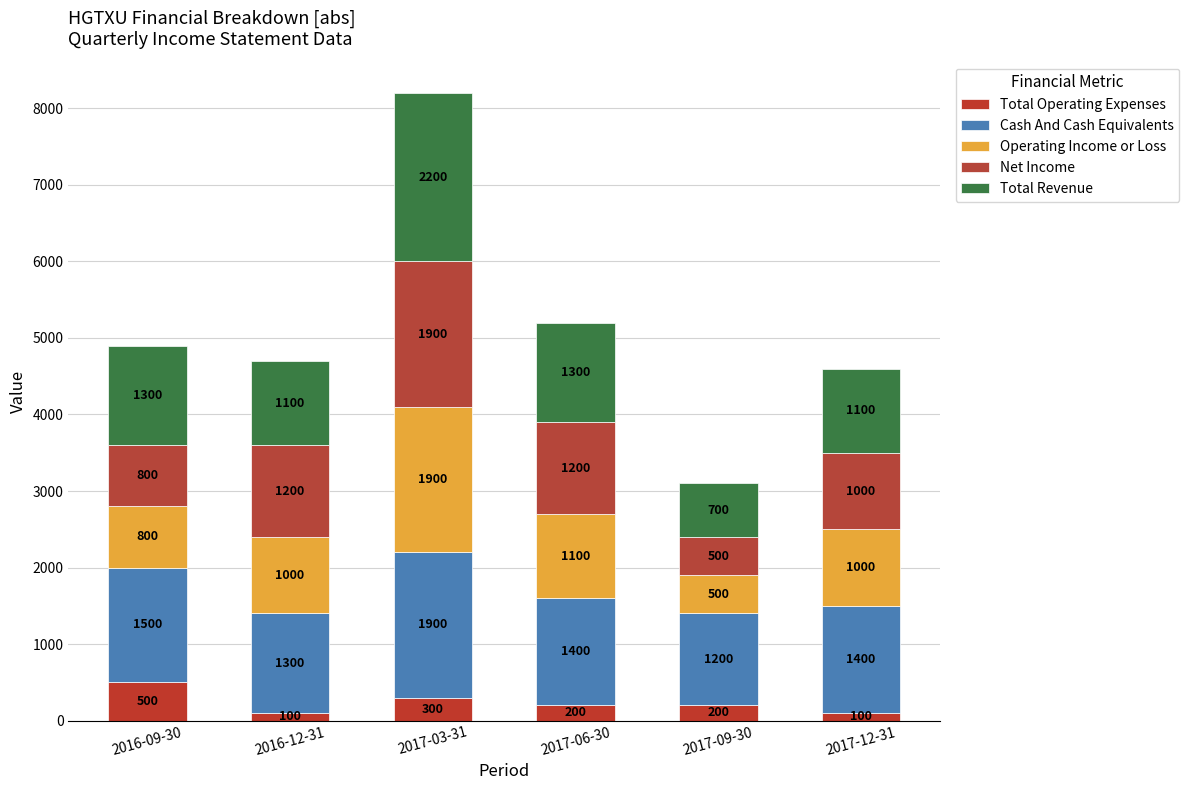

How many categories are shown in the chart?

6